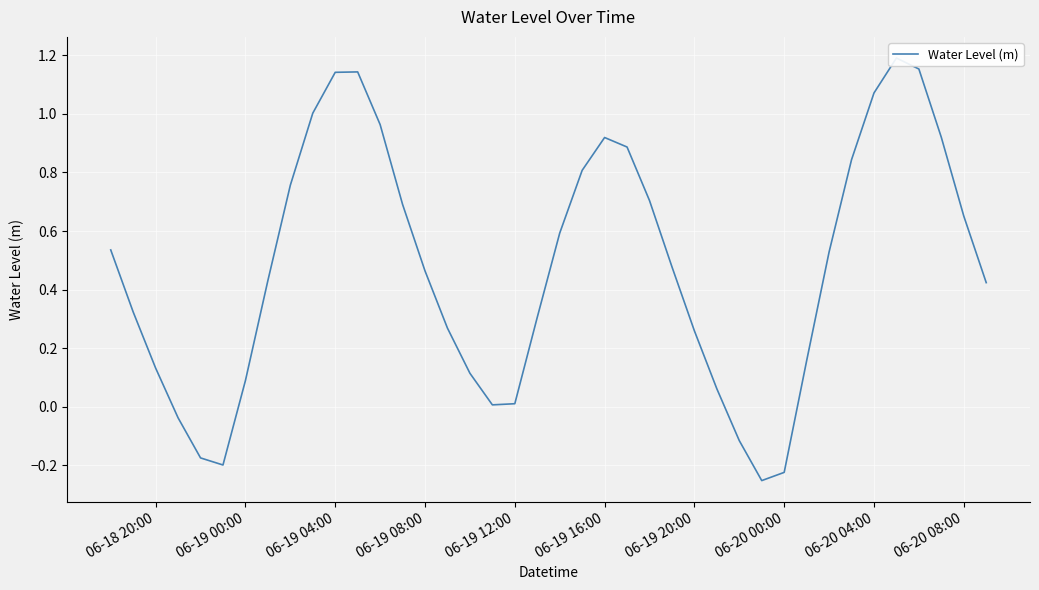

How many positive values are there?

34